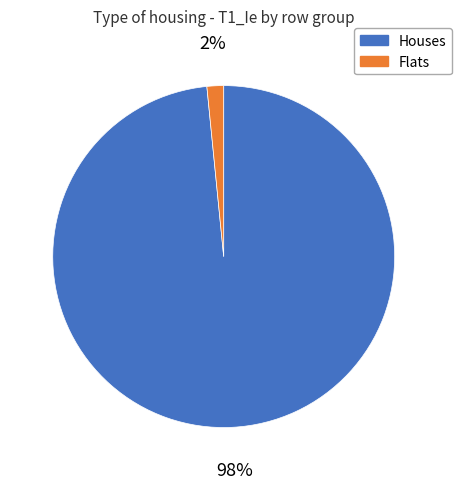

To the nearest percent, what is the combined percentage of Flats and Houses?

100%